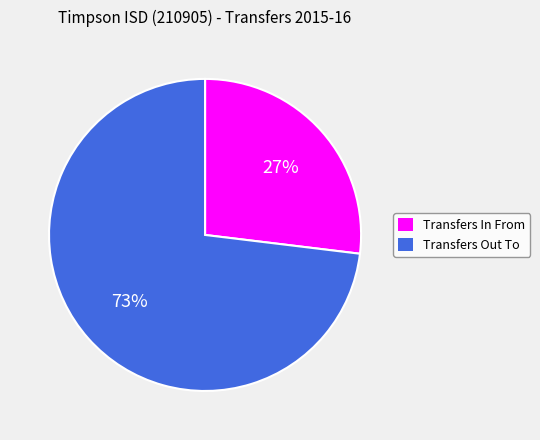

To the nearest percent, what portion does Transfers In From represent?

27%